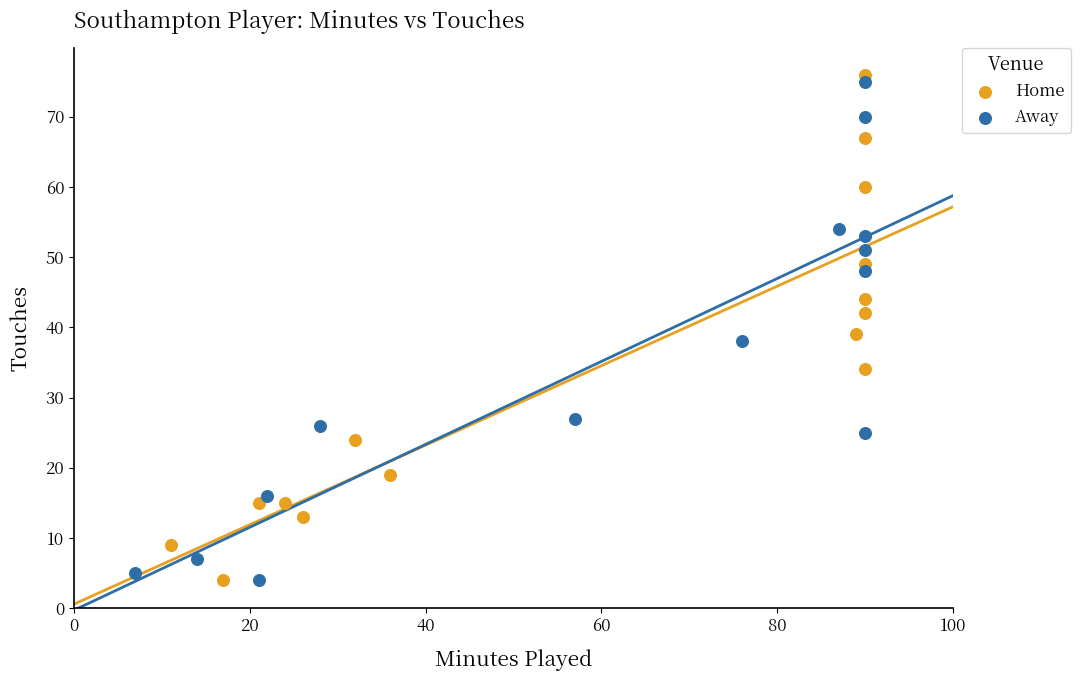

Which series has the largest Y range (max minus min)?

Home